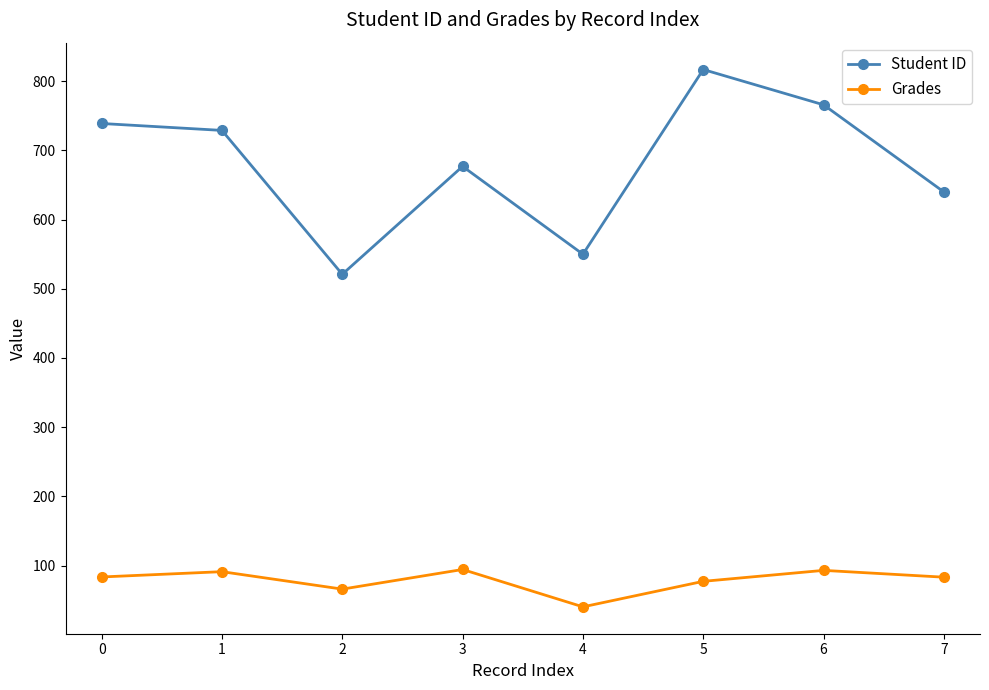

At which category does the chart reach its peak across all series?

5